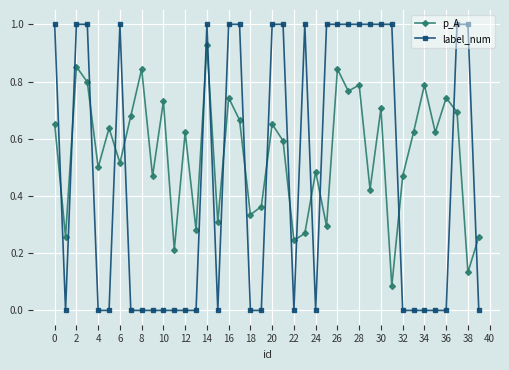

List the series in order of their overall mean, lowest first.

label_num, p_A